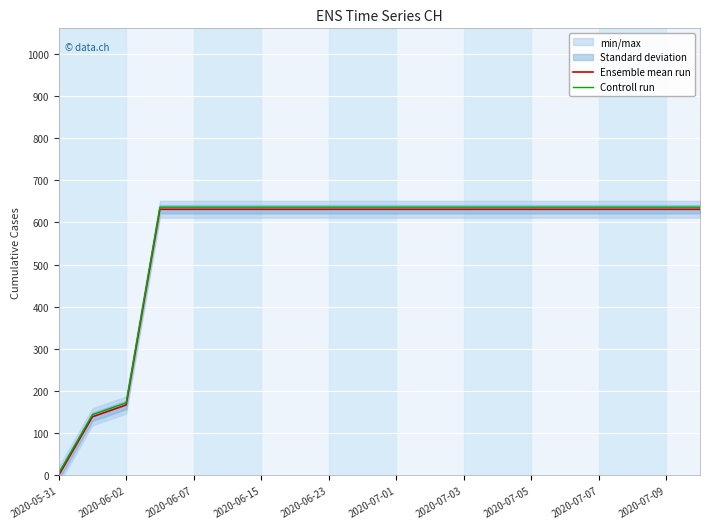

True or false: Ensemble mean run has a value of 379 at 2020-06-15.

False